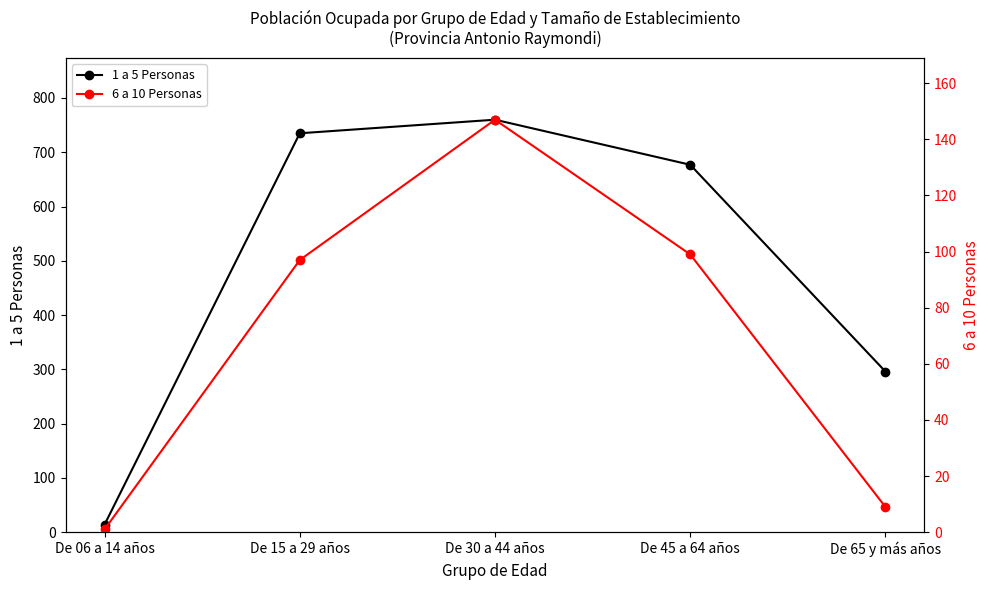

Is the value of 1 a 5 Personas at De 45 a 64 años greater than the value of 6 a 10 Personas at De 15 a 29 años?

Yes